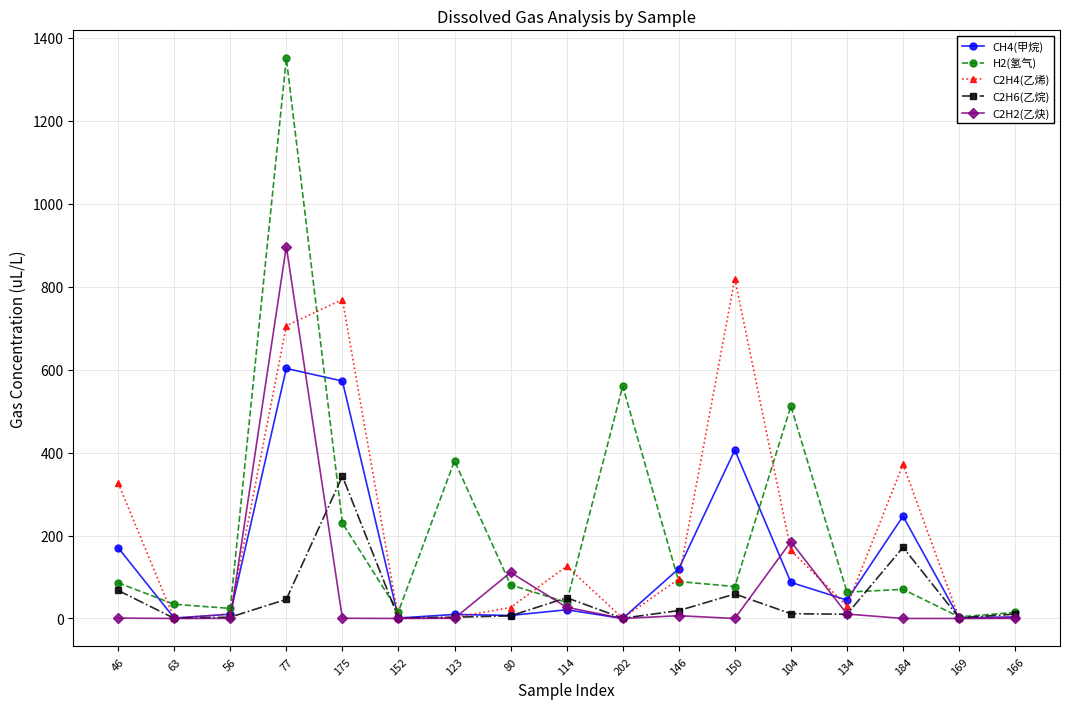

What is the sum of the C2H6(乙烷) values at 166 and 184?

182.0